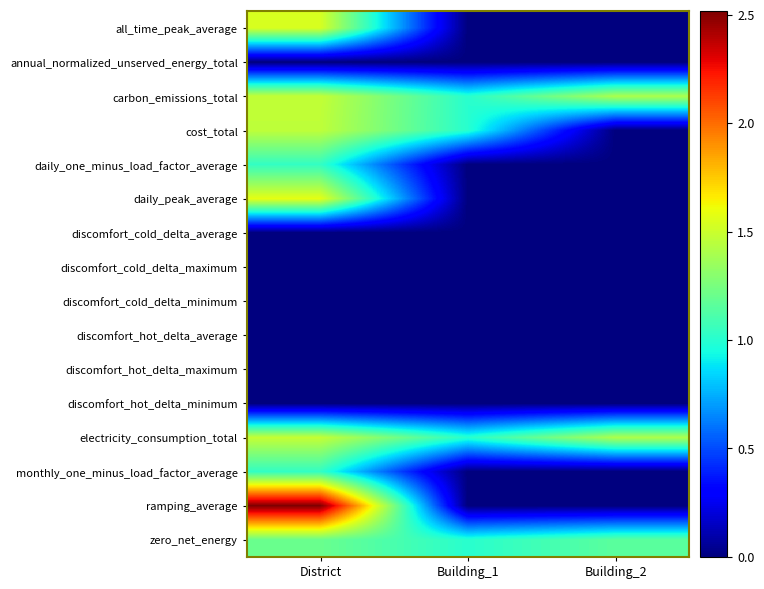

Reading left to right, extract all data points from this chart.

all_time_peak_average: District=1.5	Building_1=0.0	Building_2=0.0
annual_normalized_unserved_energy_total: District=0.0	Building_1=0.0	Building_2=0.0
carbon_emissions_total: District=1.5	Building_1=1.0	Building_2=1.4
cost_total: District=1.5	Building_1=1.0	Building_2=0.0
daily_one_minus_load_factor_average: District=1.0	Building_1=0.0	Building_2=0.0
daily_peak_average: District=1.6	Building_1=0.0	Building_2=0.0
discomfort_cold_delta_average: District=0.0	Building_1=0.0	Building_2=0.0
discomfort_cold_delta_maximum: District=0.0	Building_1=0.0	Building_2=0.0
discomfort_cold_delta_minimum: District=0.0	Building_1=0.0	Building_2=0.0
discomfort_hot_delta_average: District=0.0	Building_1=0.0	Building_2=0.0
discomfort_hot_delta_maximum: District=0.0	Building_1=0.0	Building_2=0.0
discomfort_hot_delta_minimum: District=0.0	Building_1=0.0	Building_2=0.0
electricity_consumption_total: District=1.5	Building_1=1.0	Building_2=1.4
monthly_one_minus_load_factor_average: District=1.0	Building_1=0.0	Building_2=0.0
ramping_average: District=2.5	Building_1=0.0	Building_2=0.0
zero_net_energy: District=1.2	Building_1=1.0	Building_2=1.2